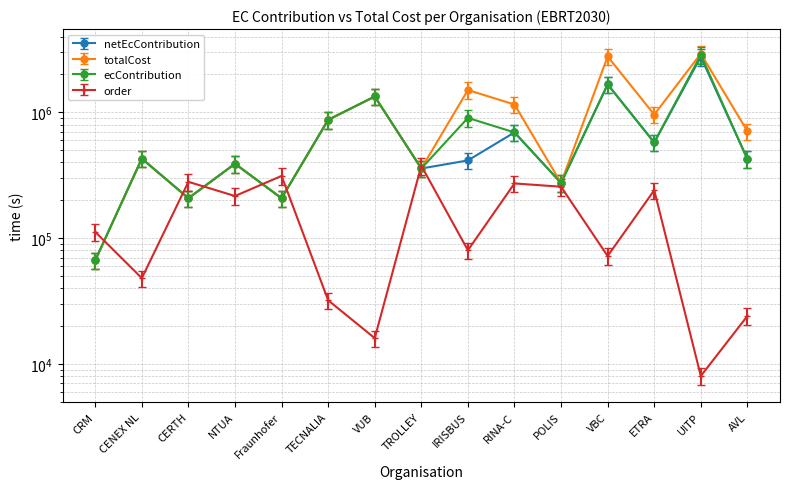

Which series has the largest range (max minus min)?

netEcContribution